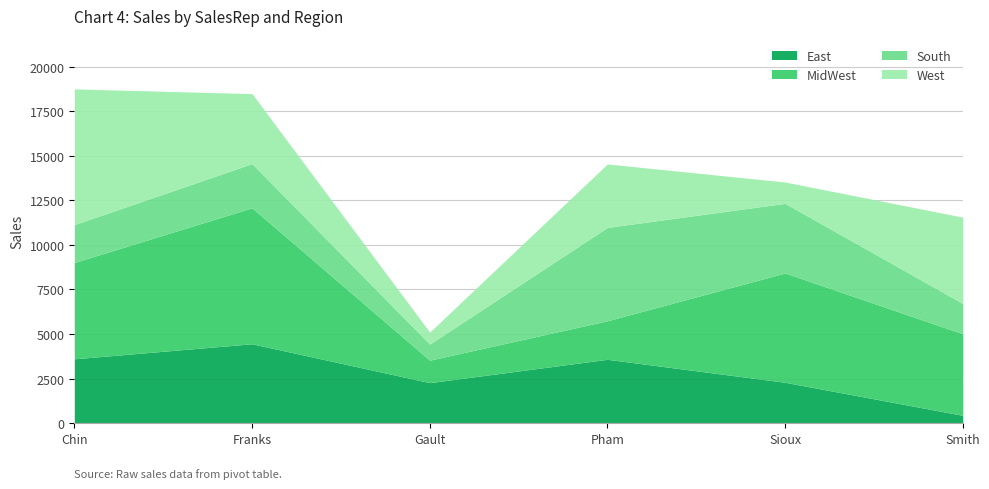

How many distinct data groups are displayed?

4